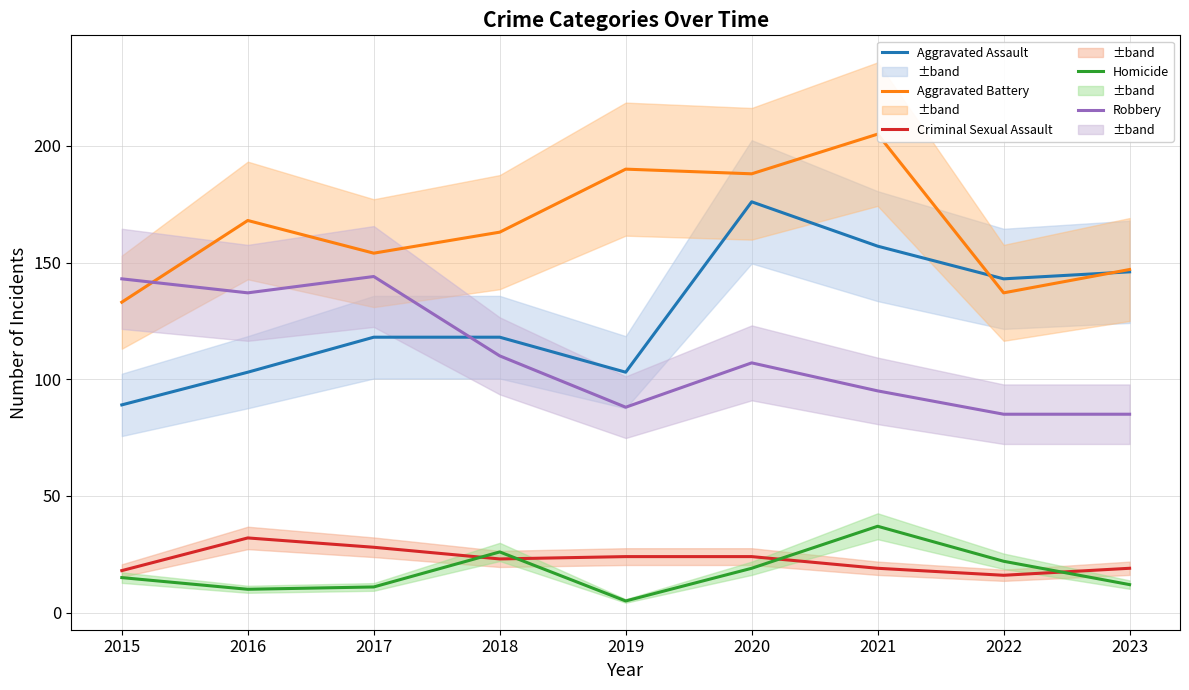

True or false: Aggravated Assault and Criminal Sexual Assault cross at least once.

False